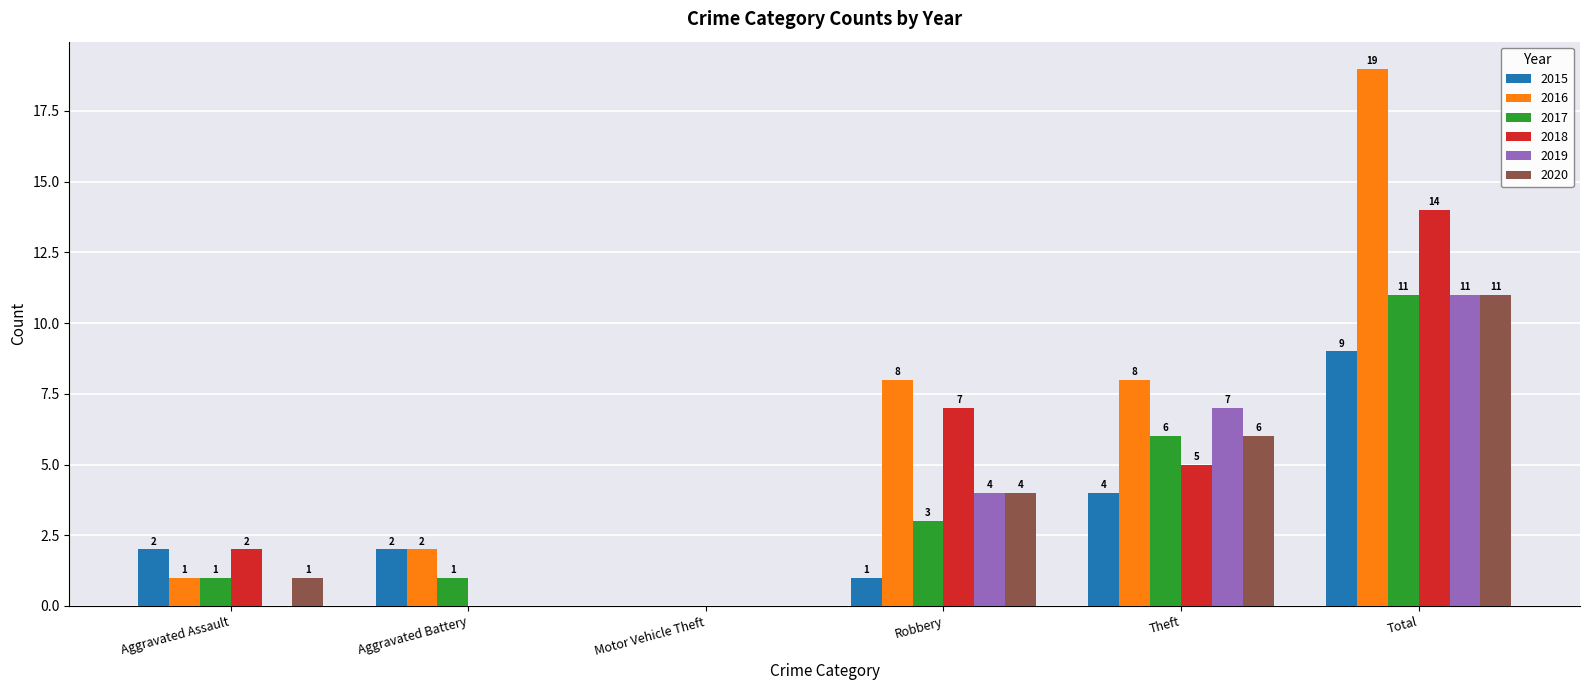

What is the sum of the 2016 values at Total and Aggravated Assault?

20